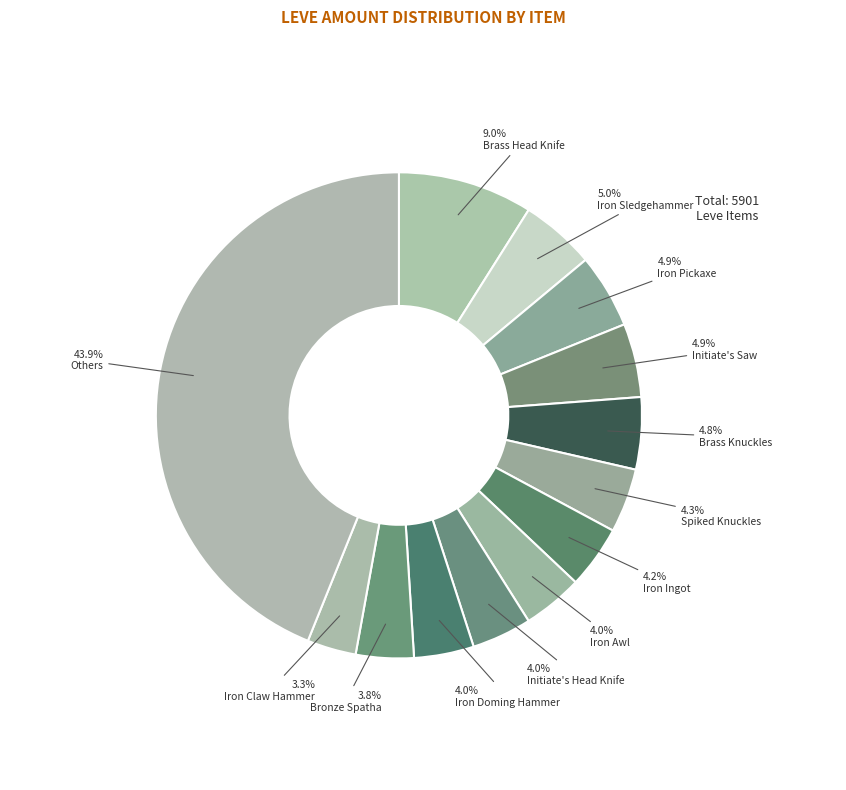

How many segments does this pie chart have?

13